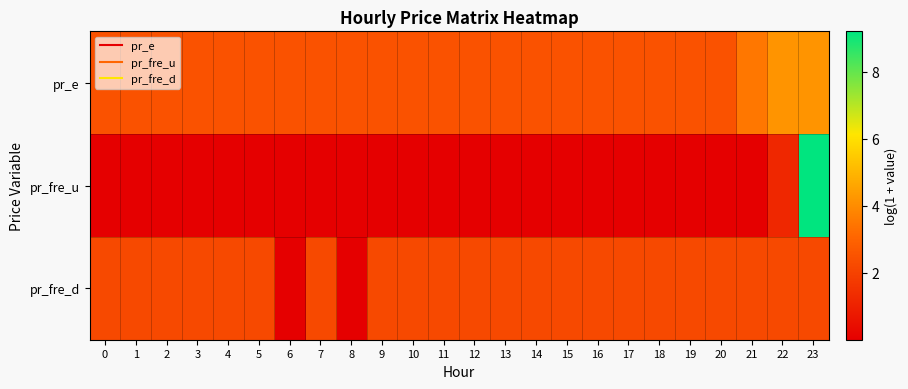

List the series in order of their overall mean, lowest first.

pr_fre_u, pr_fre_d, pr_e